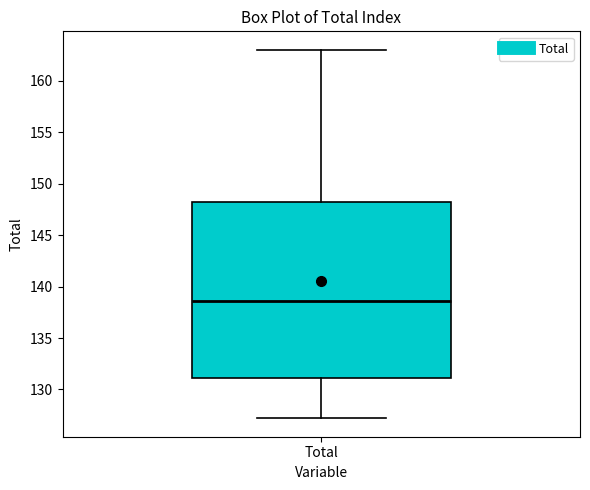

Read this box plot against the y-axis: the position of the median line, the range covered by the box, and the ends of both whiskers. The values are not printed on the chart, so give them approximately, as read against the axis.

median 138.5, box 131.0 to 148.5, whiskers 127.0 to 163.0